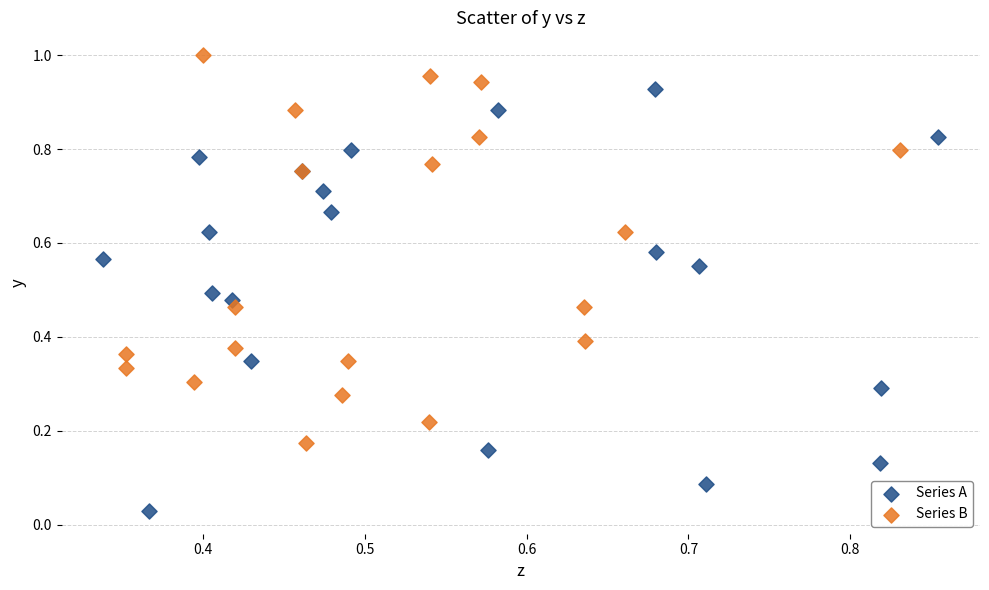

What are all the series names shown in the legend?

Series A, Series B